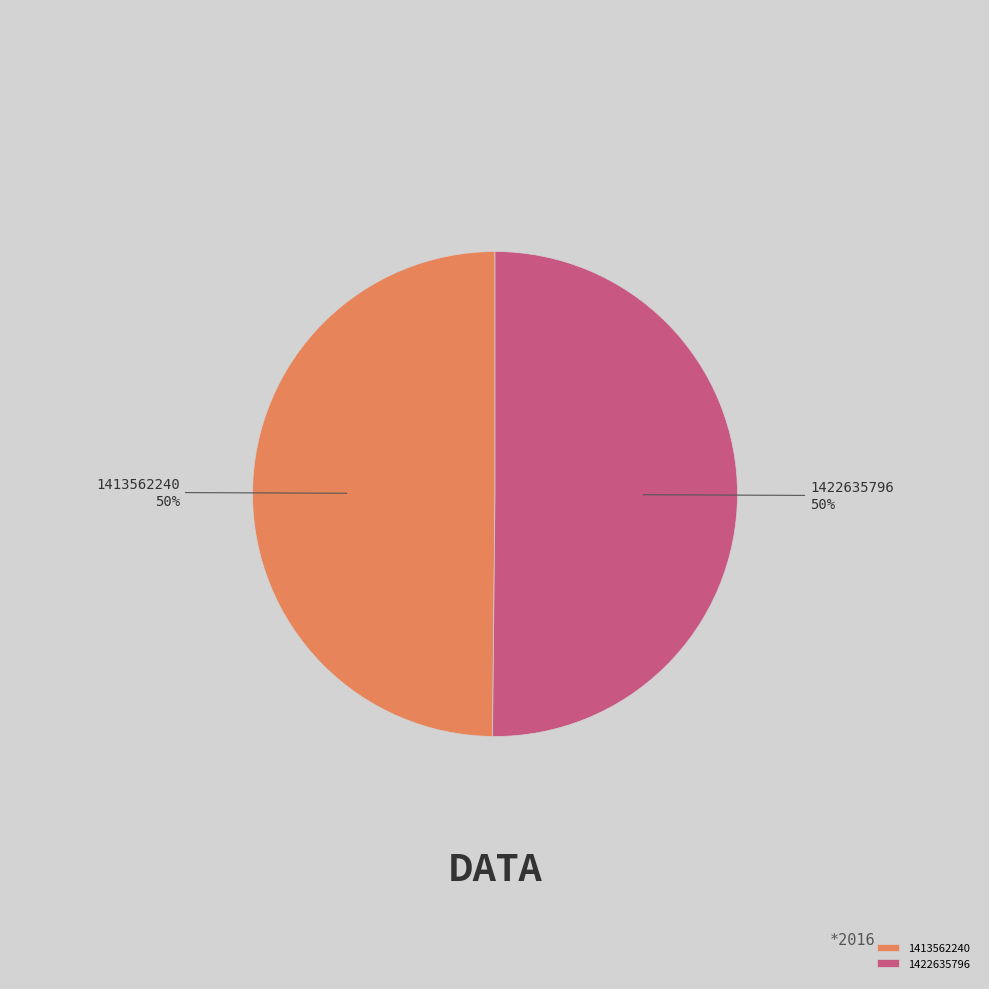

Combined, do 1422635796 and 1413562240 account for over 50%?

Yes